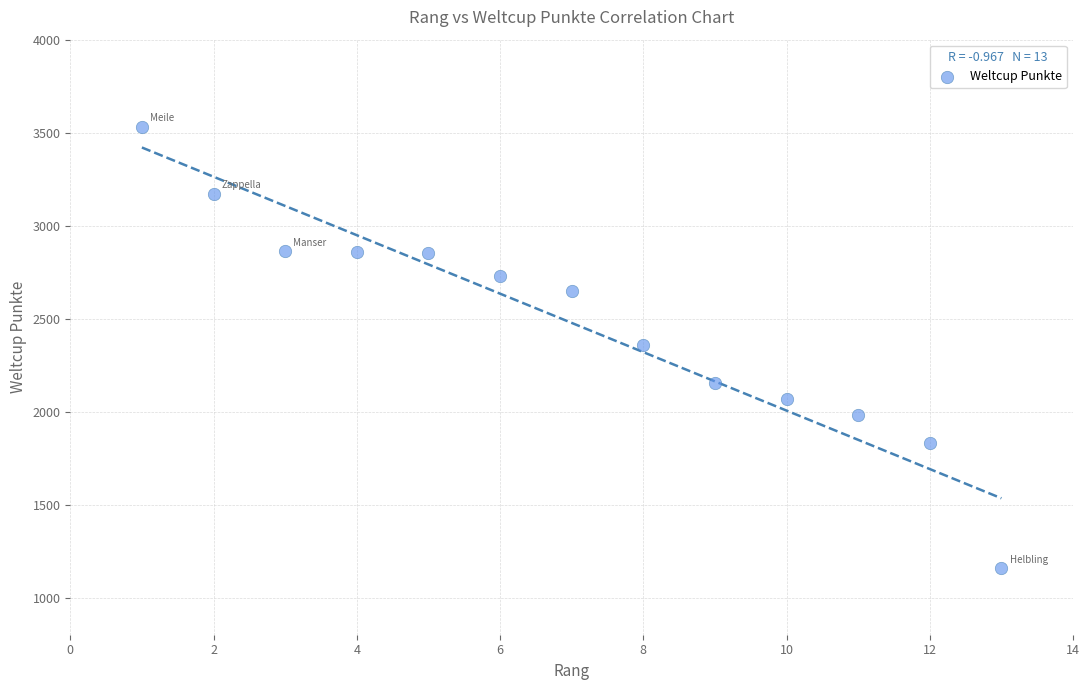

What is the range of X values (max minus min)?

12